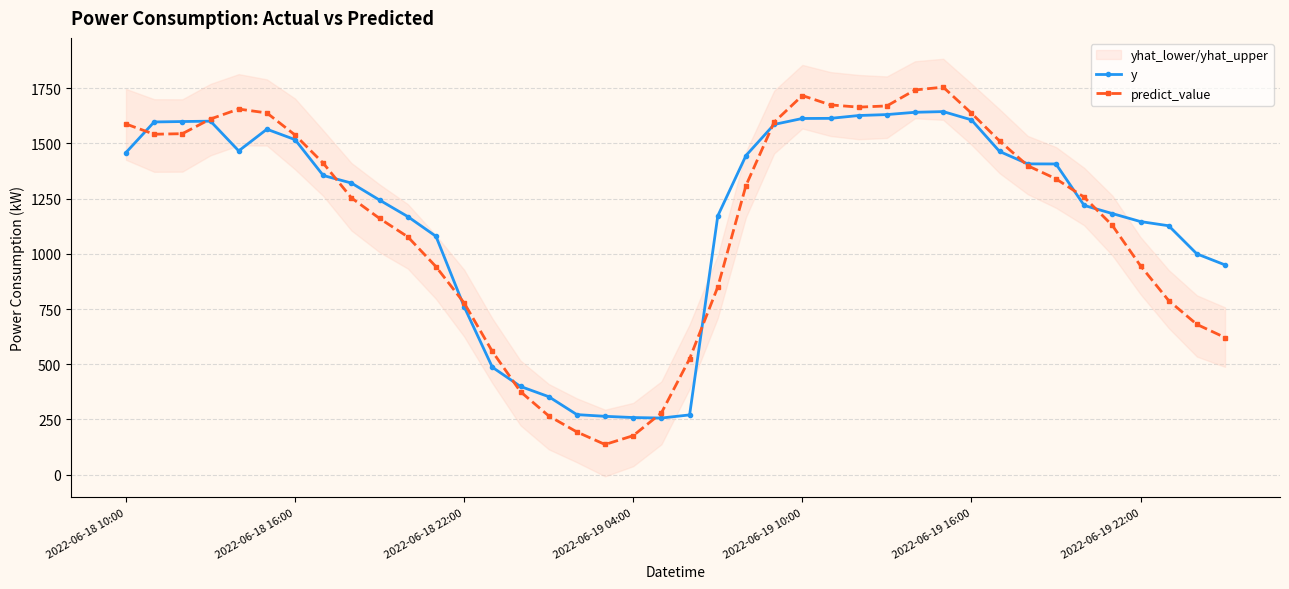

What is the lowest value of the predict_value series?

136.6